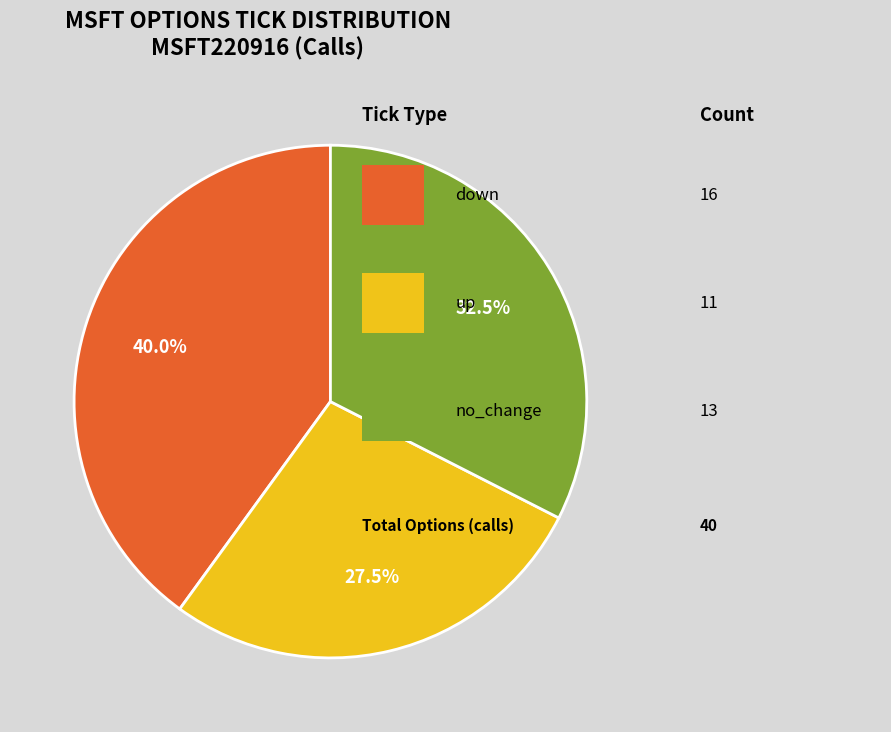

Does any single category account for the majority?

No